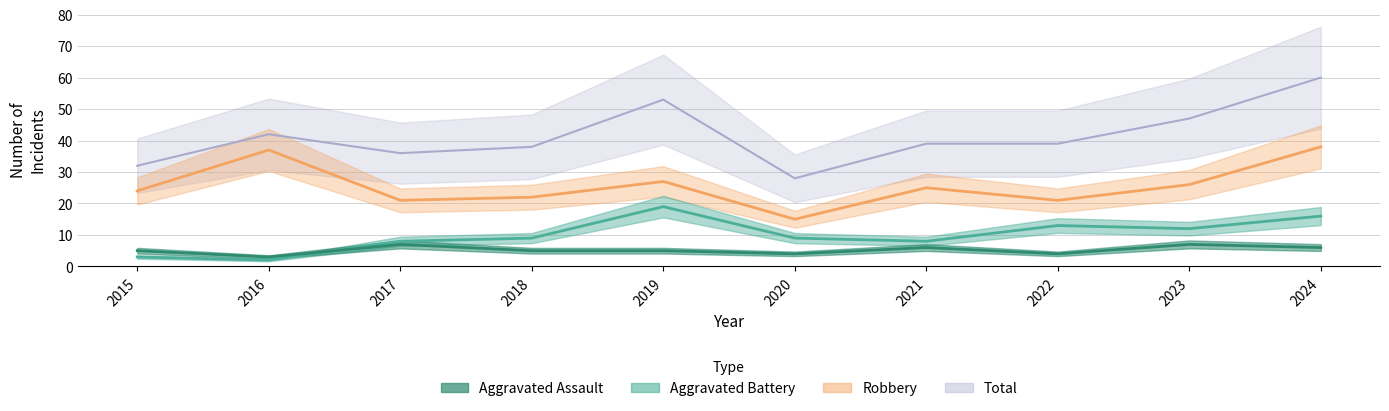

True or false: Aggravated Assault and Total cross at least once.

False